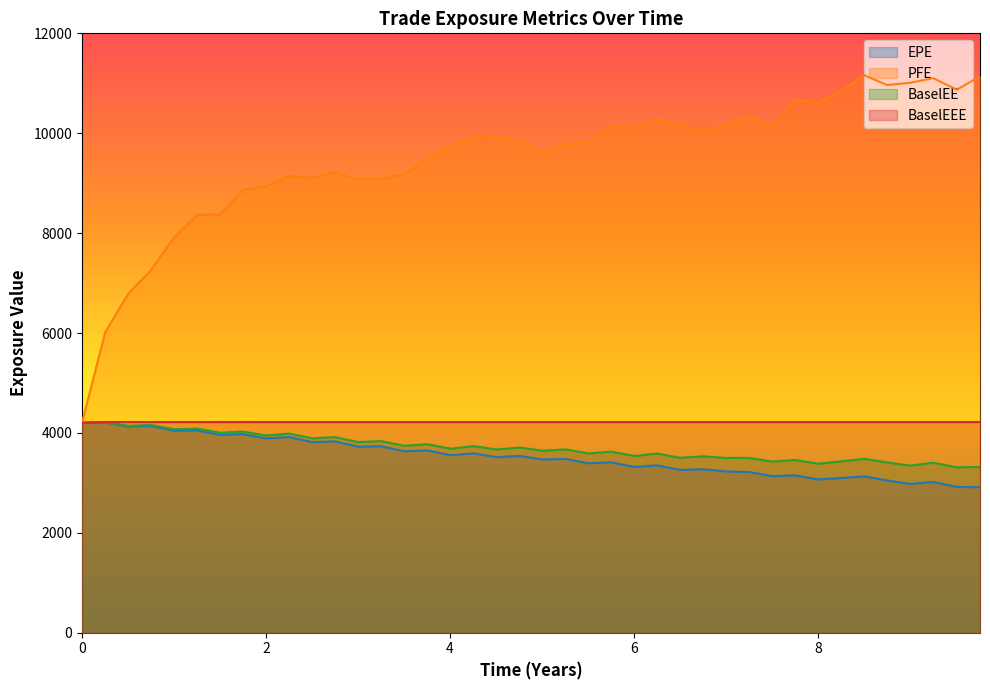

What is the average value of the BaselEE series?

3706.5